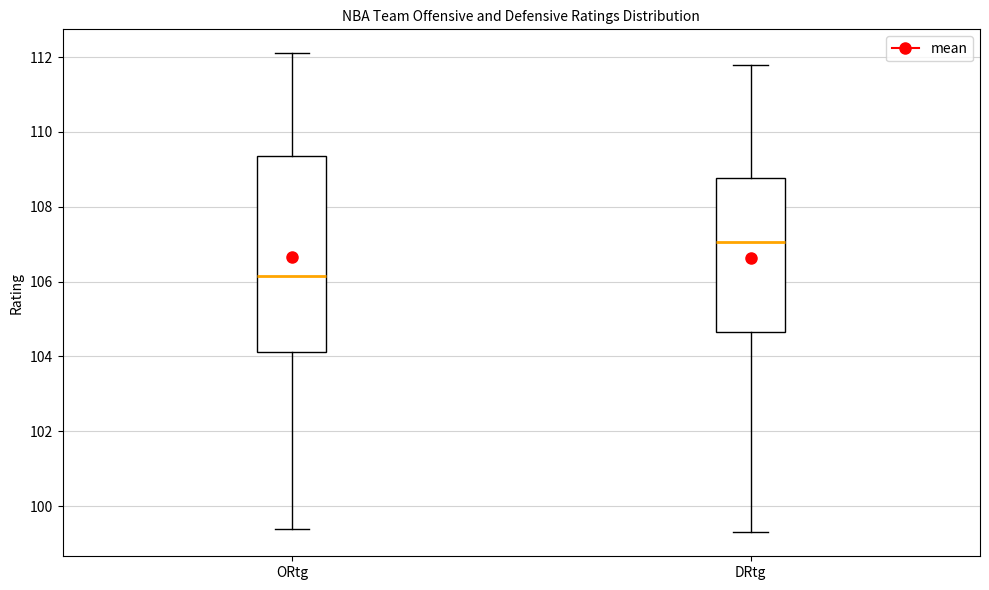

Where is the upper edge of the box for DRtg on the y-axis? The values are not printed on the chart, so give them approximately, as read against the axis.

108.8